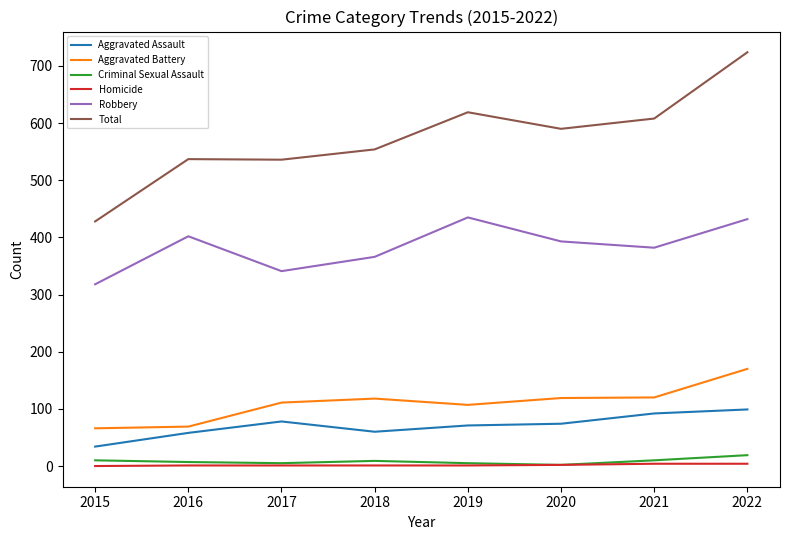

How many interior local valleys does the Robbery series have?

2